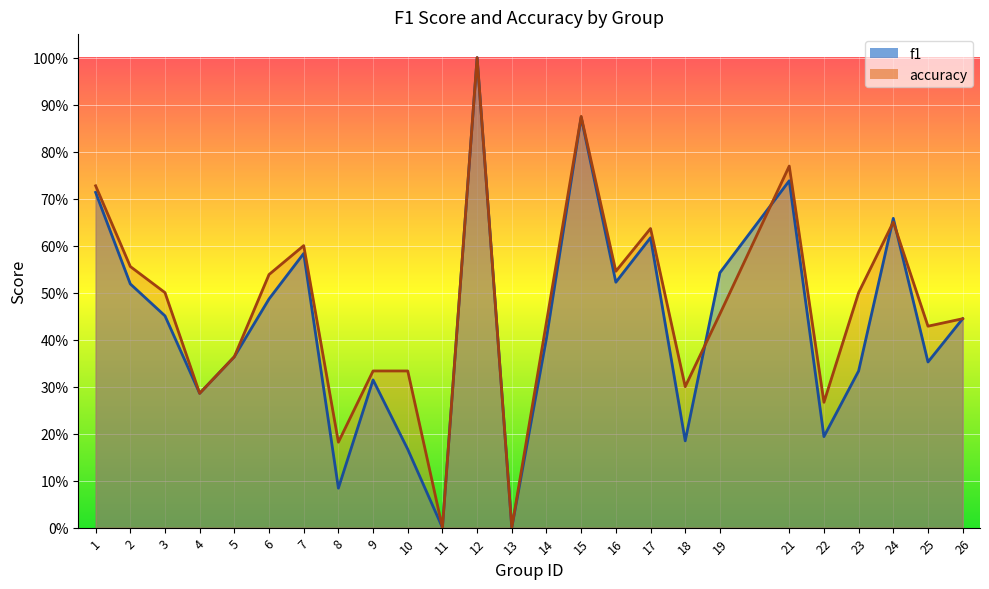

At which label does accuracy reach its peak?

12